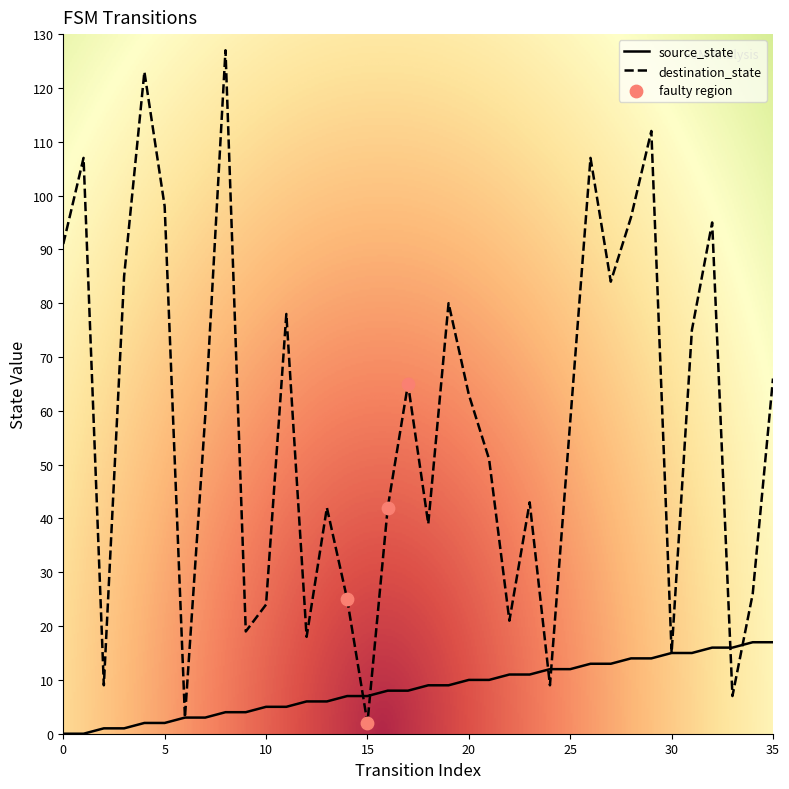

Which series has the largest range (max minus min)?

destination_state